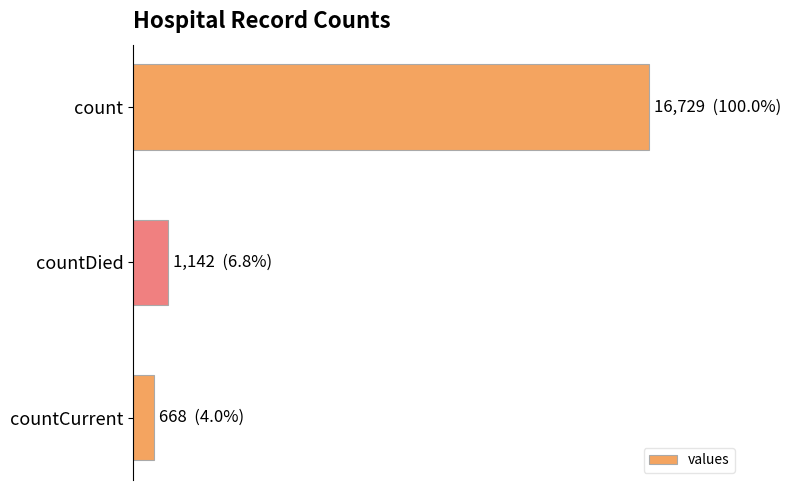

List the labels in order of value, largest first.

count, countDied, countCurrent